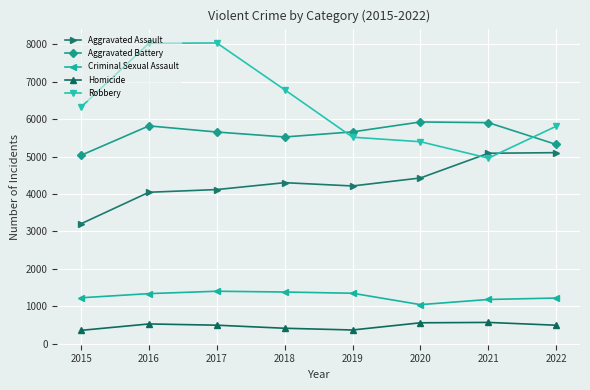

The value of Aggravated Assault at 2022 is 1685. True or false?

False